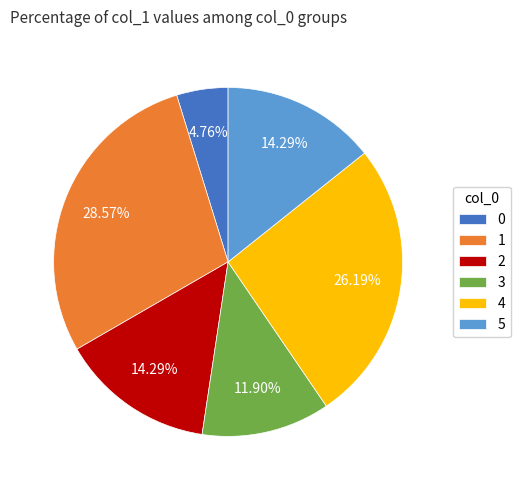

How many segments does this pie chart have?

6